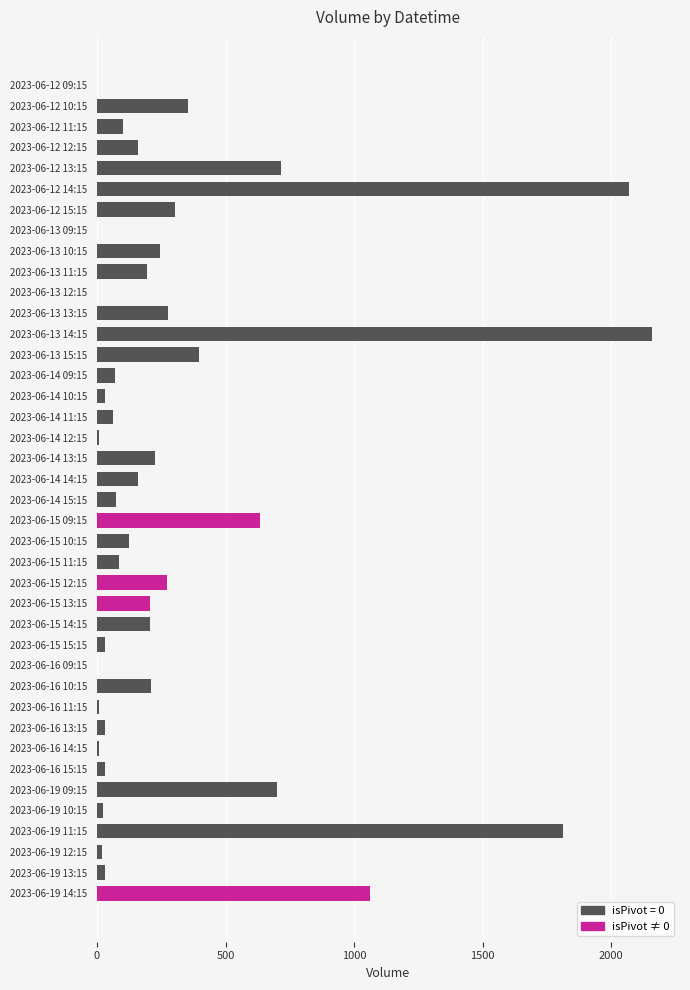

What is the greatest value displayed?

2160